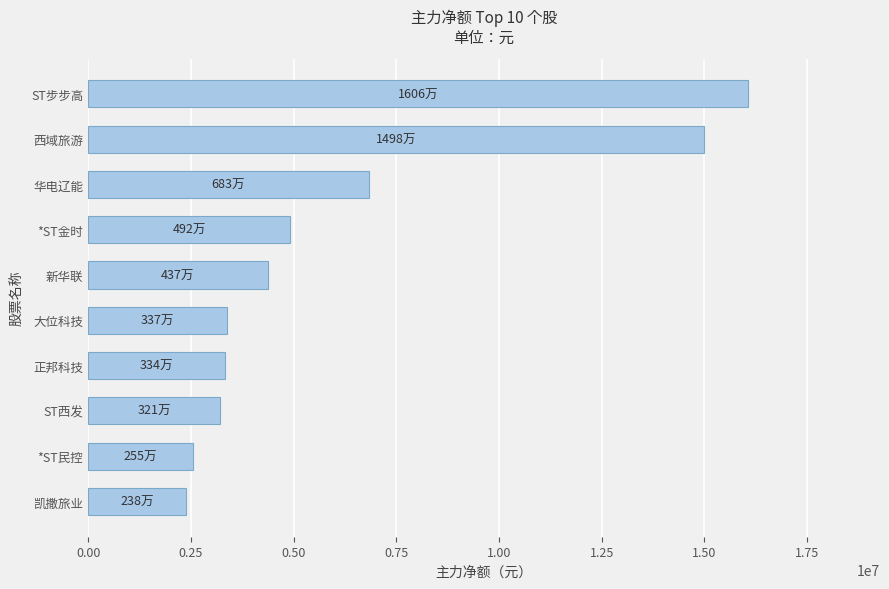

What is the minimum value shown in the chart?

2382018